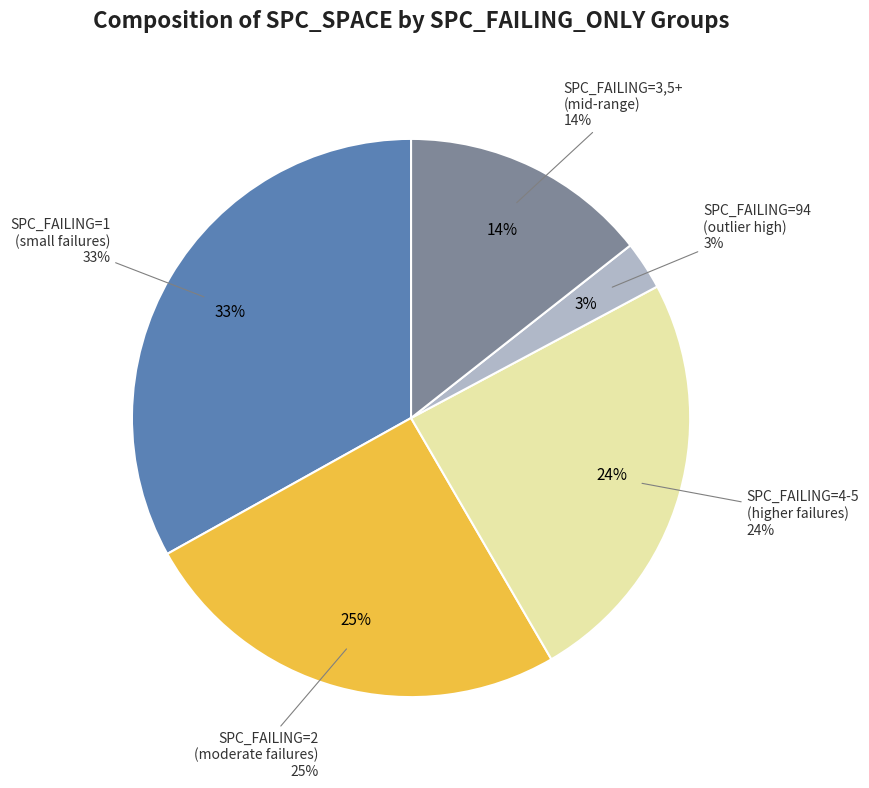

Is there any slice that represents more than half of the pie?

No